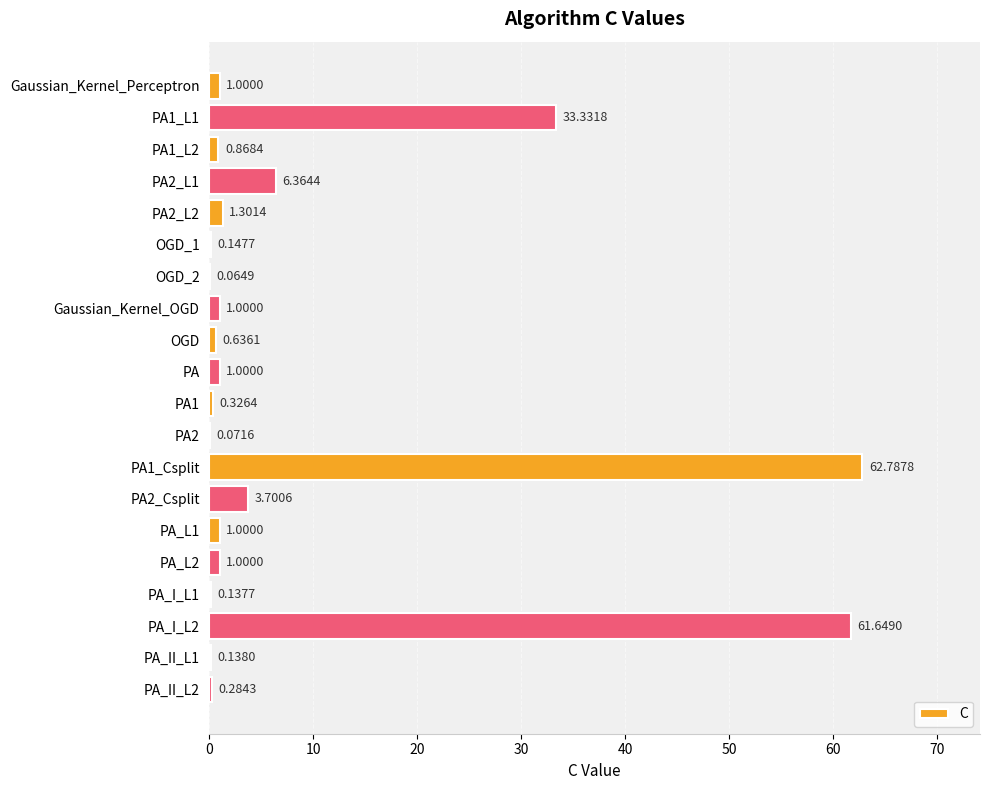

Between OGD_2 and PA1, which is larger?

PA1